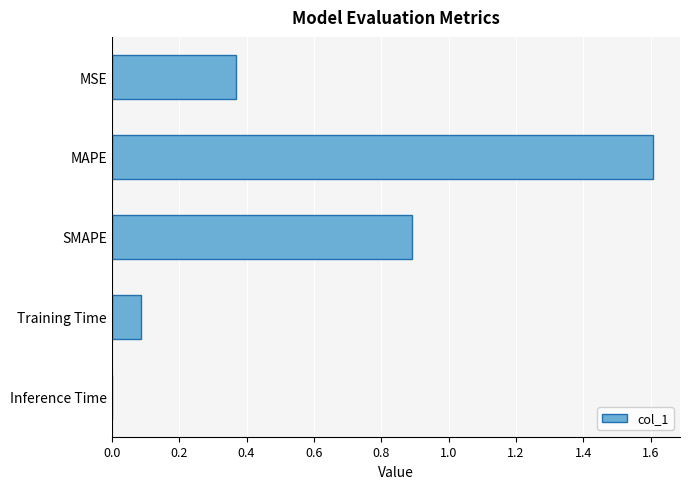

Are the bars horizontal?

Yes